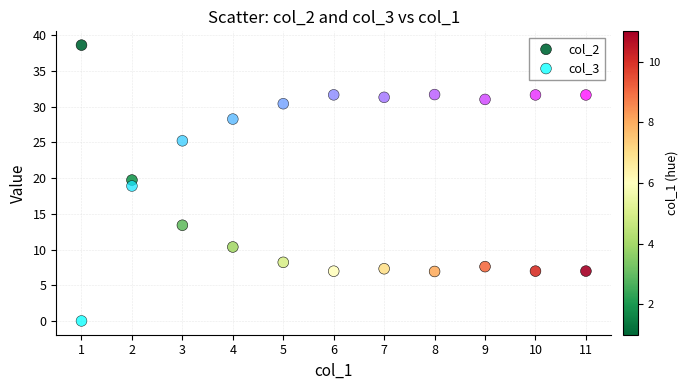

What are all the series names shown in the legend?

col_2, col_3